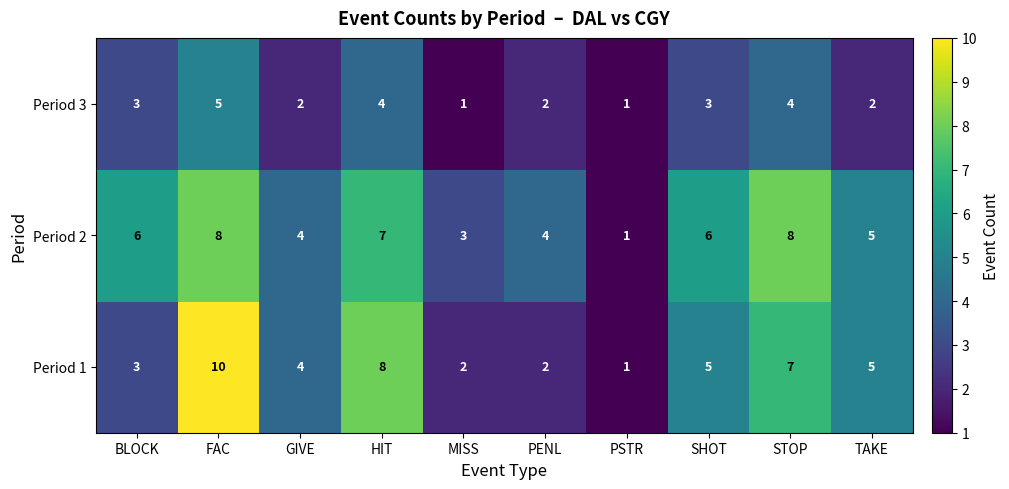

At how many categories does at least one series exceed 7?

3